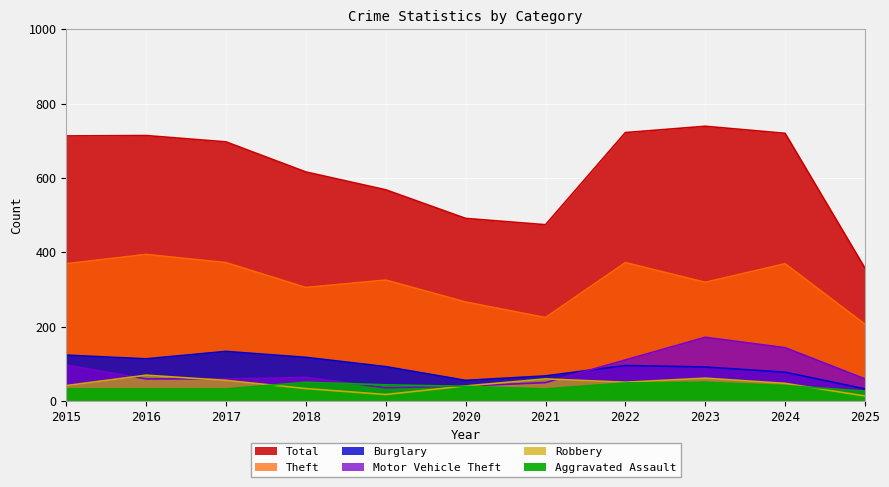

True or false: Total and Robbery intersect in this chart.

False